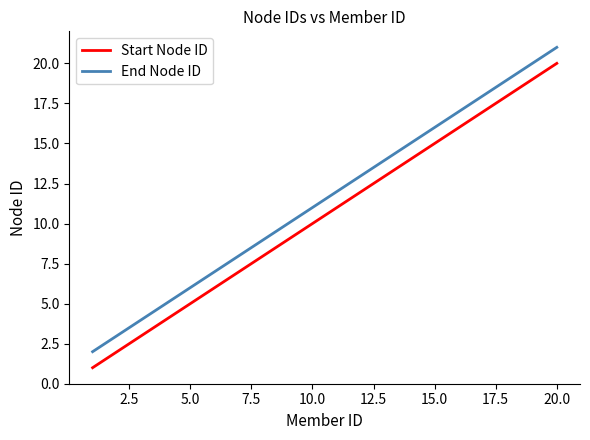

Which series has the largest total across all categories?

End Node ID